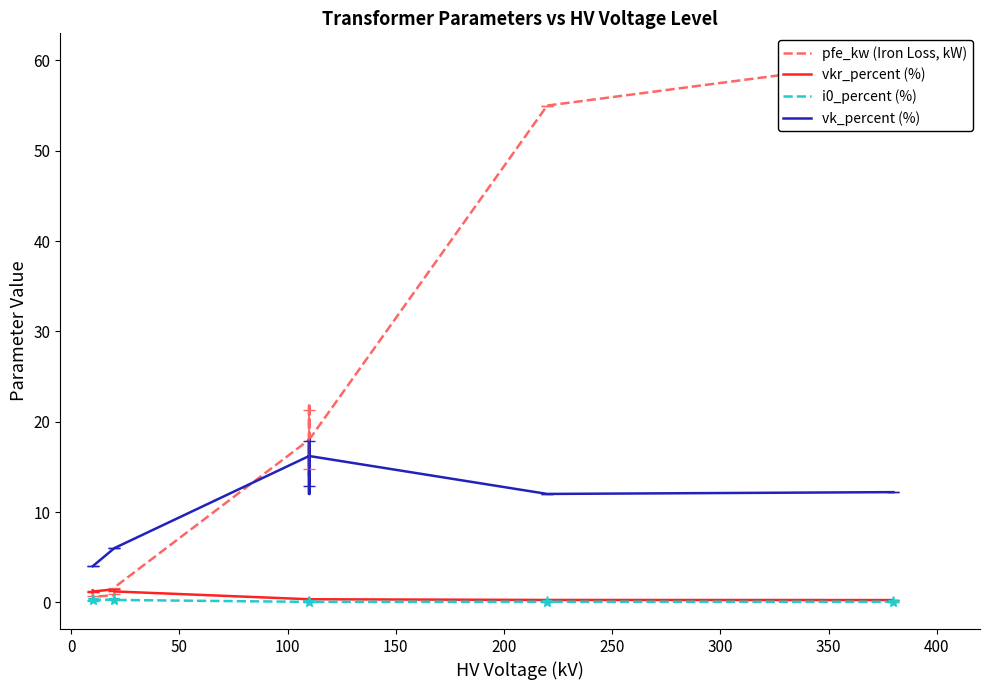

What is the minimum value for vk_percent (%)?

4.0